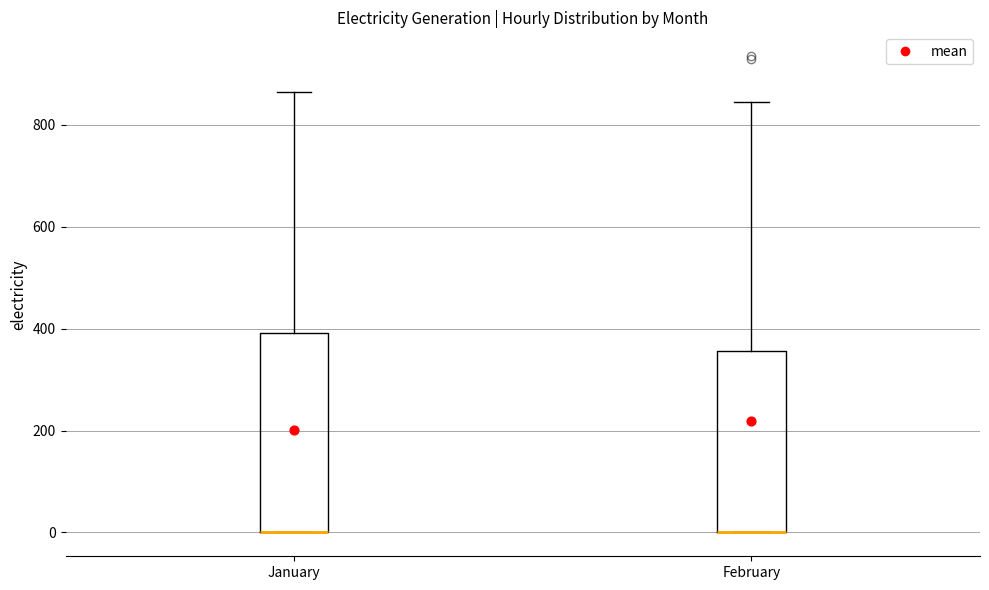

Reading left to right, read every box against the y-axis: the position of its median line, the range the box covers, and the ends of its whiskers. The values are not printed on the chart, so give them approximately, as read against the axis.

January: median 0 (drawn on the box's lower edge), box 0 to 400, whiskers 0 to 860
February: median 0 (drawn on the box's lower edge), box 0 to 360, whiskers 0 to 840